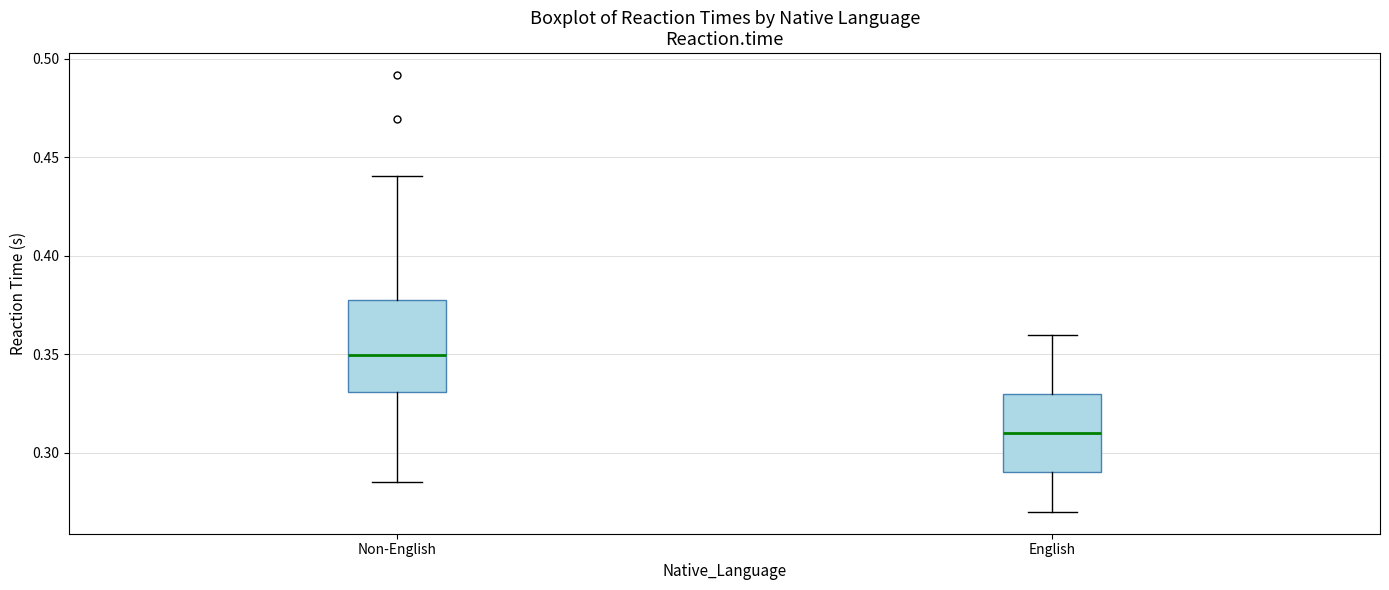

Which box has the highest median line?

Non-English